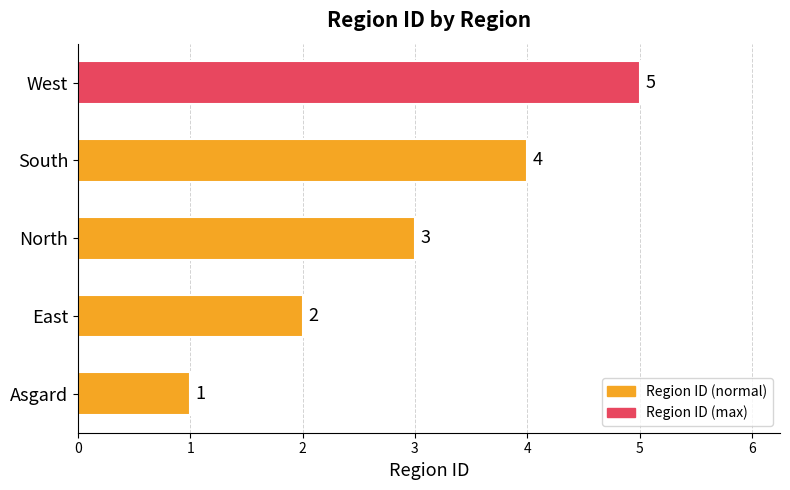

What is the minimum value shown in the chart?

1